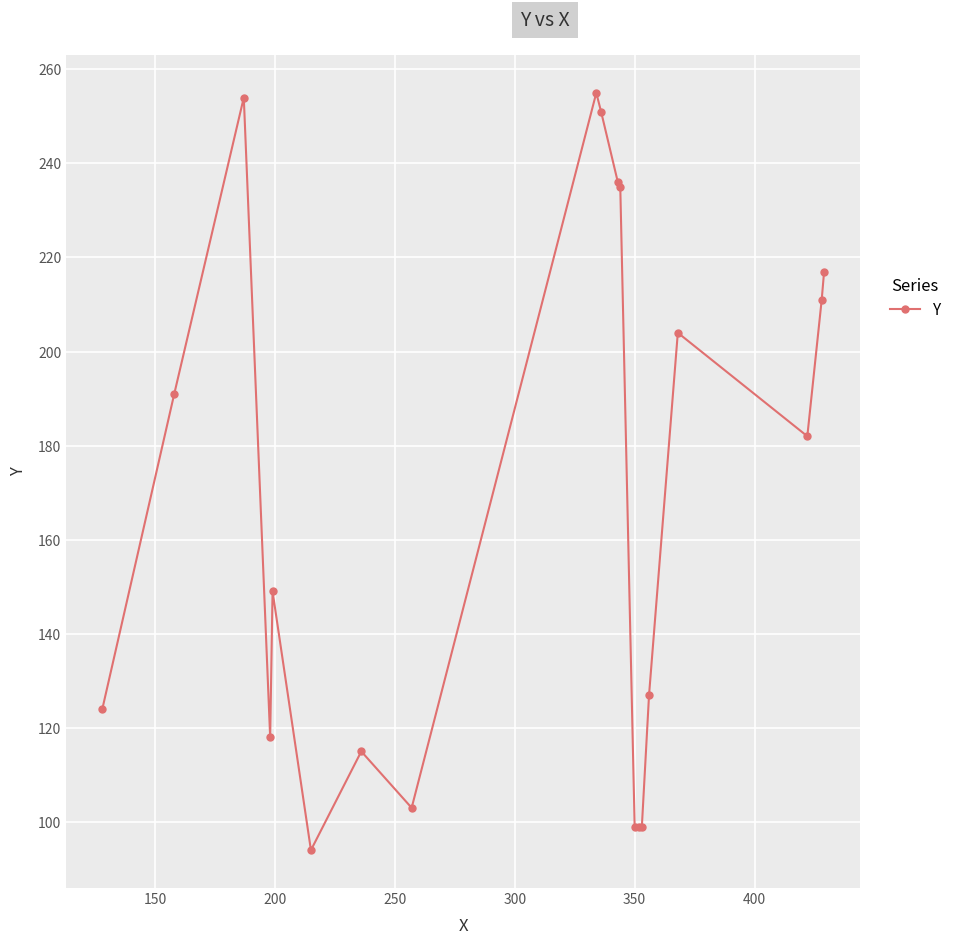

How many values are below 182?

10